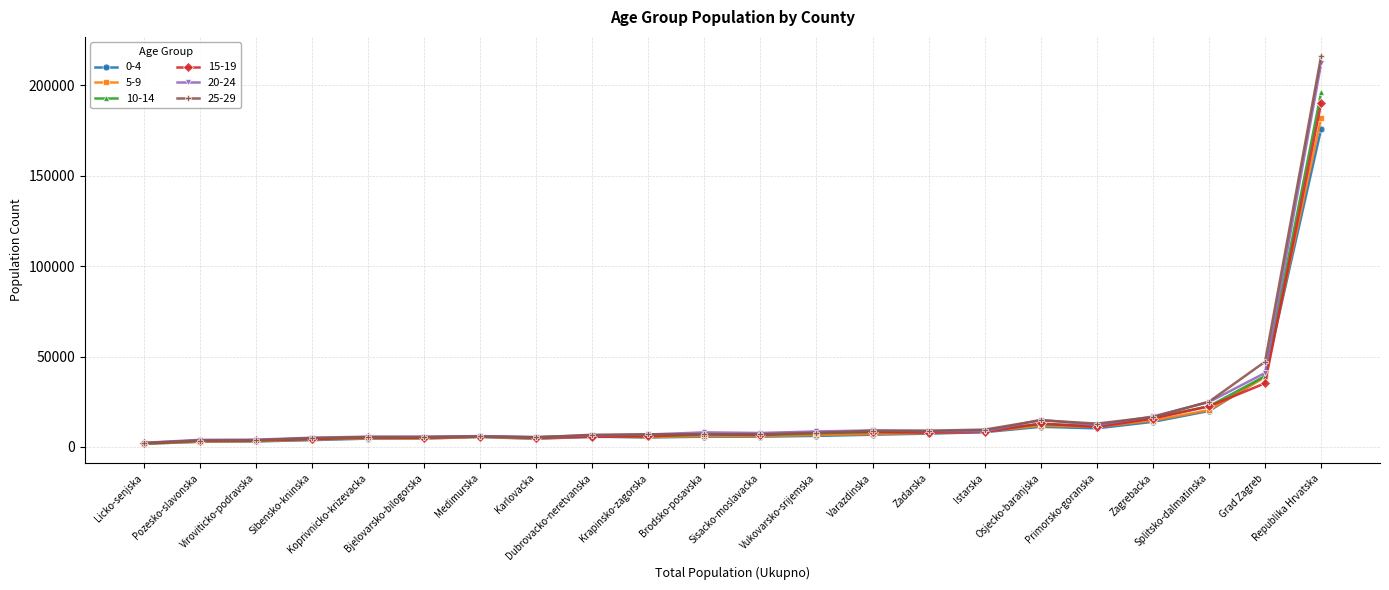

What are all the series names shown in the legend?

0-4, 5-9, 10-14, 15-19, 20-24, 25-29